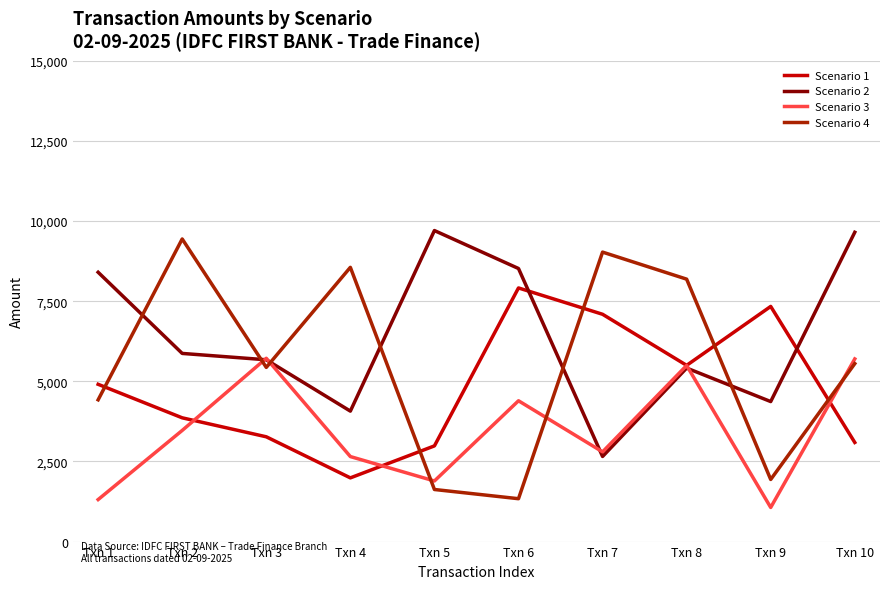

The value of Scenario 2 at Txn 2 is 10104.4. True or false?

False